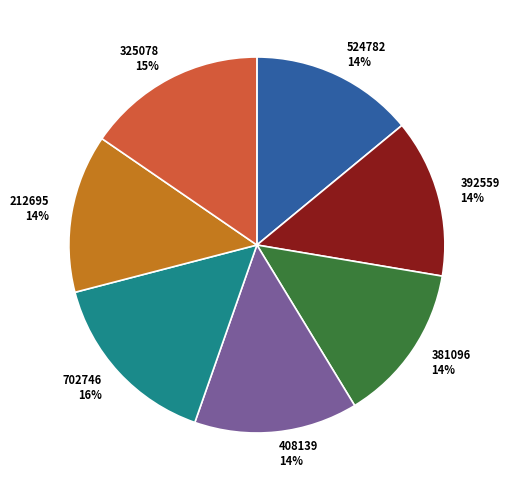

To the nearest percent, what portion does 392559 represent?

14%